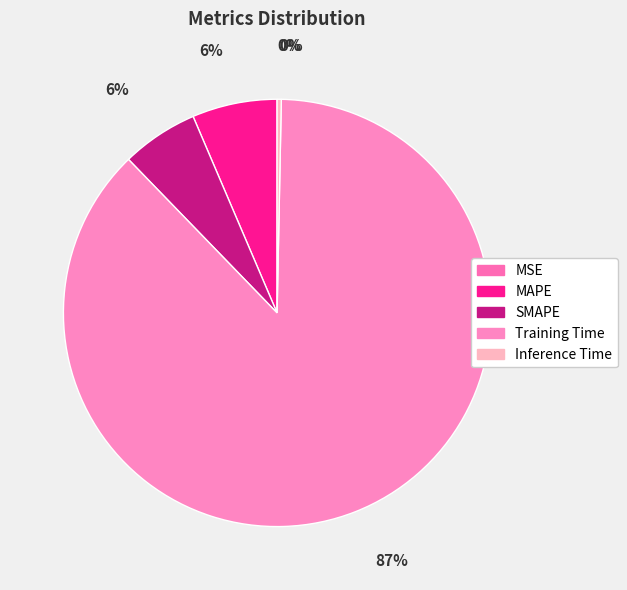

Which slice is the smallest?

MSE